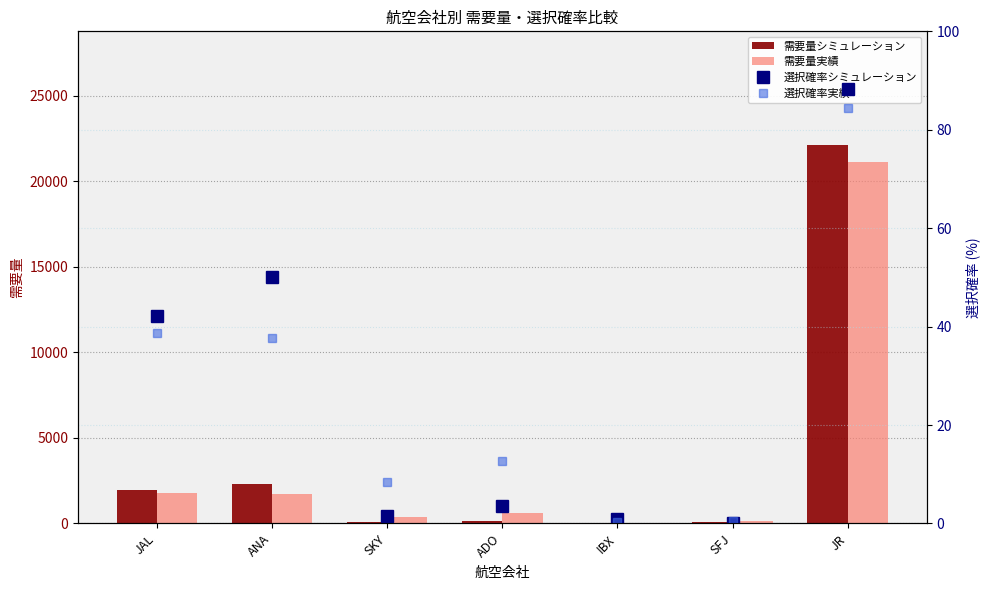

What is the value of the 選択確率実績 bar at the 7th from the left?

84.4